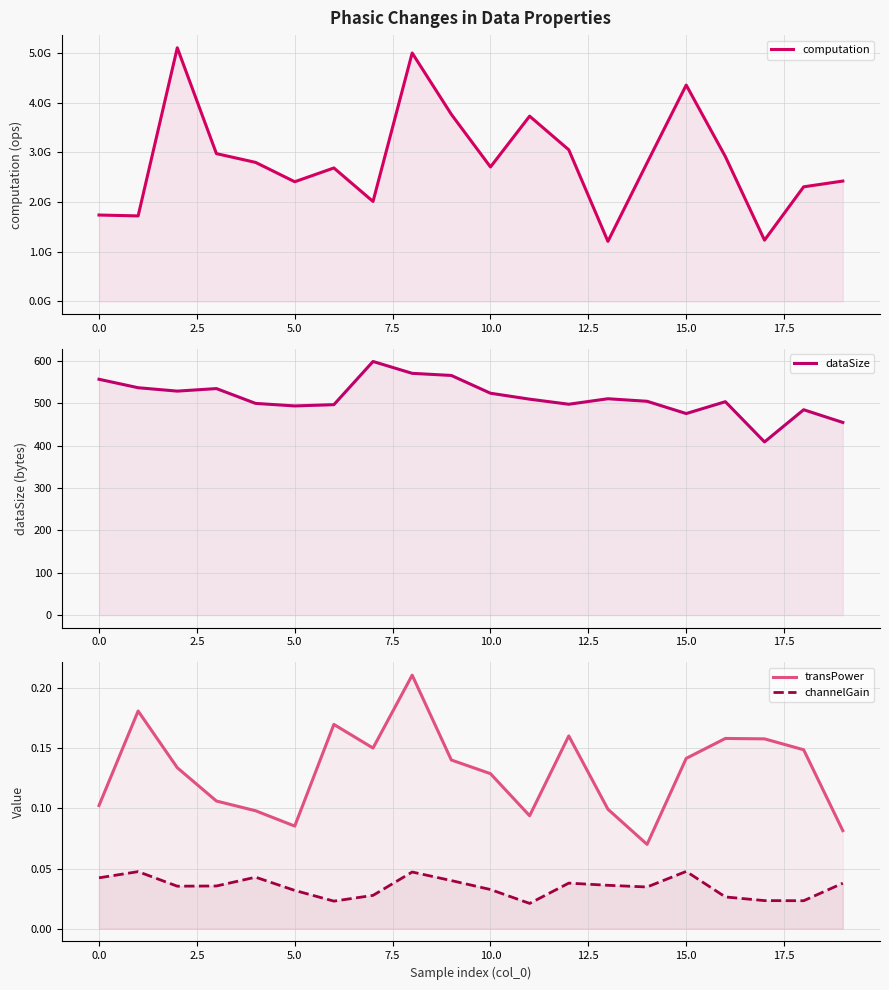

What are all the series names shown in the legend?

computation, dataSize, transPower, channelGain